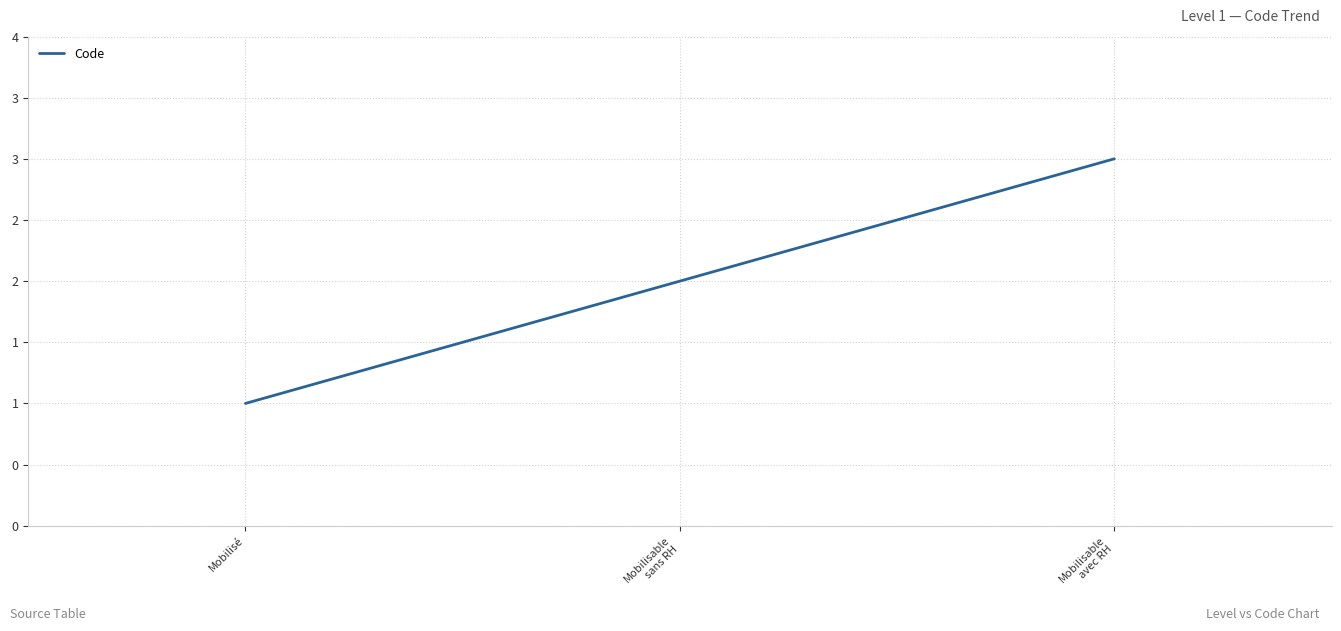

What is the value of the 2nd point from the left?

2